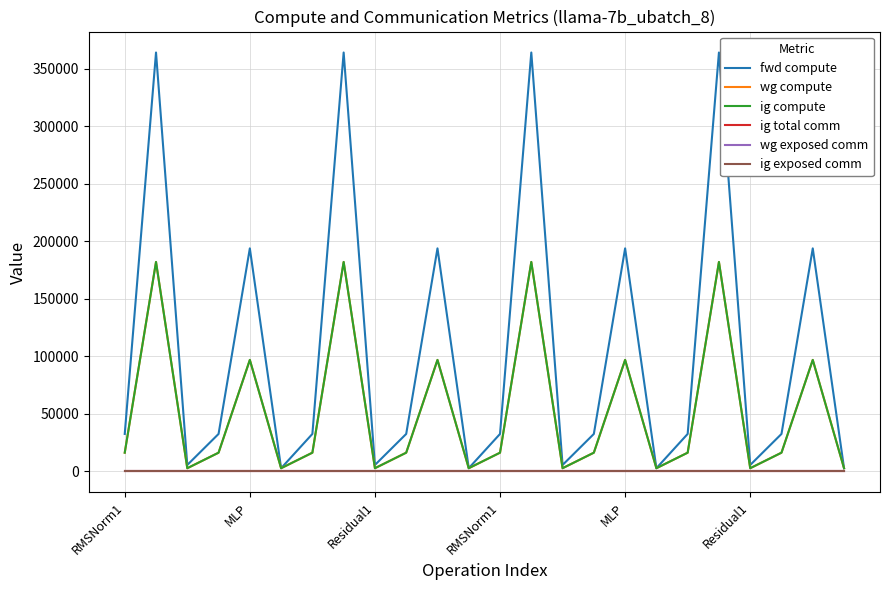

Does the chart display data point markers on the line(s)?

No